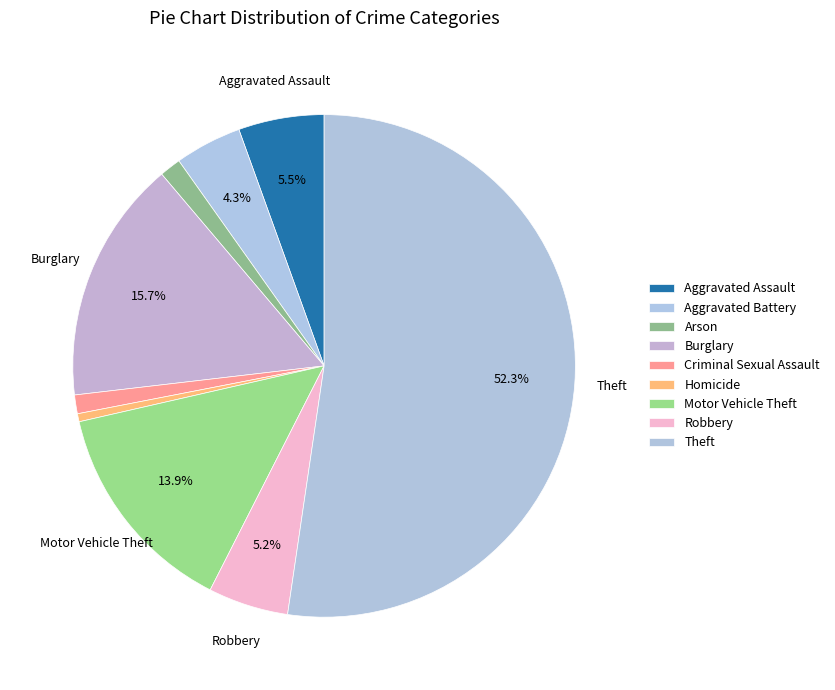

Between Aggravated Battery and Robbery, which is larger?

Robbery